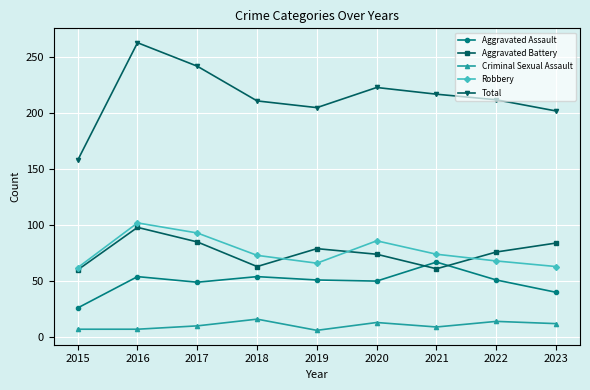

Does the chart display data point markers on the line(s)?

Yes